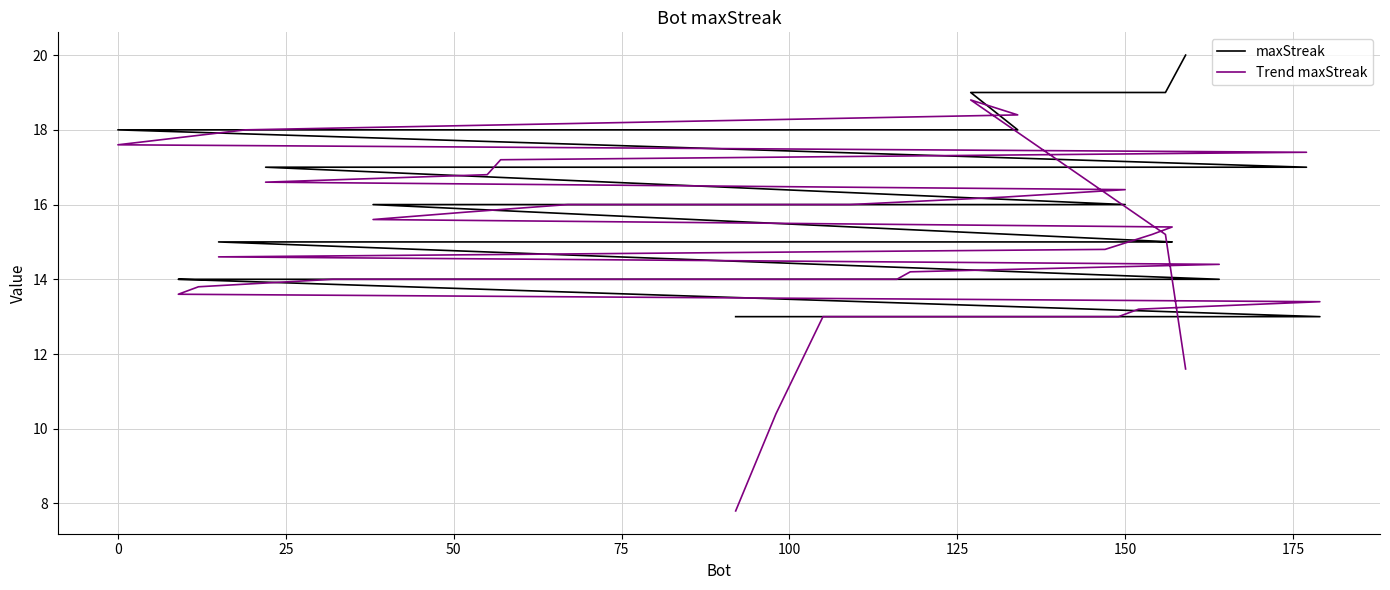

Does the chart display data point markers on the line(s)?

No